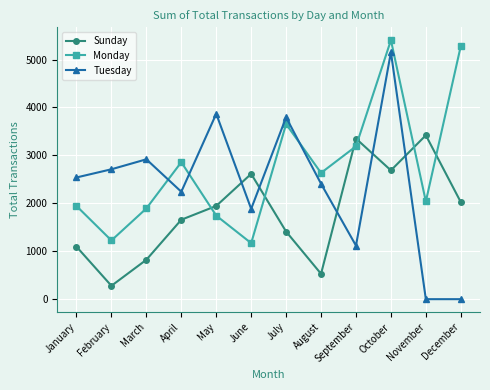

Between which two adjacent categories do Sunday and Tuesday first intersect?

May and June